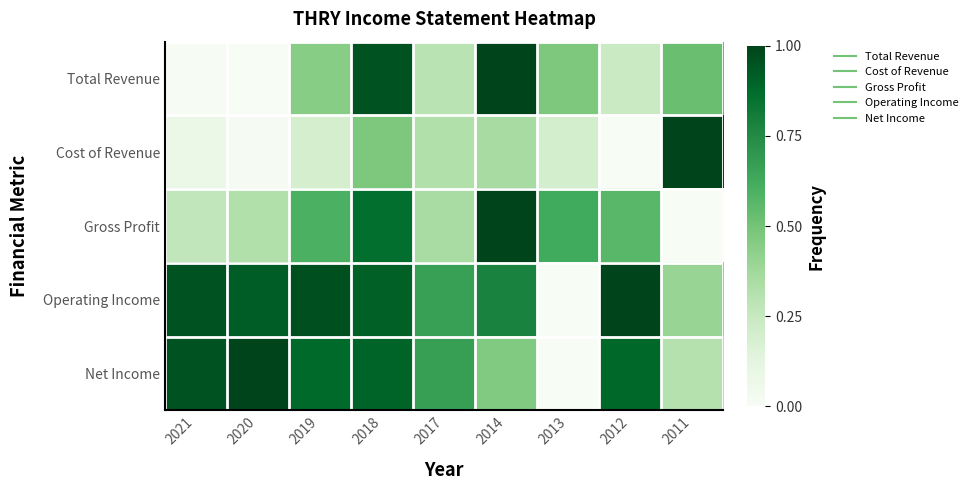

How many data points does each series have?

9